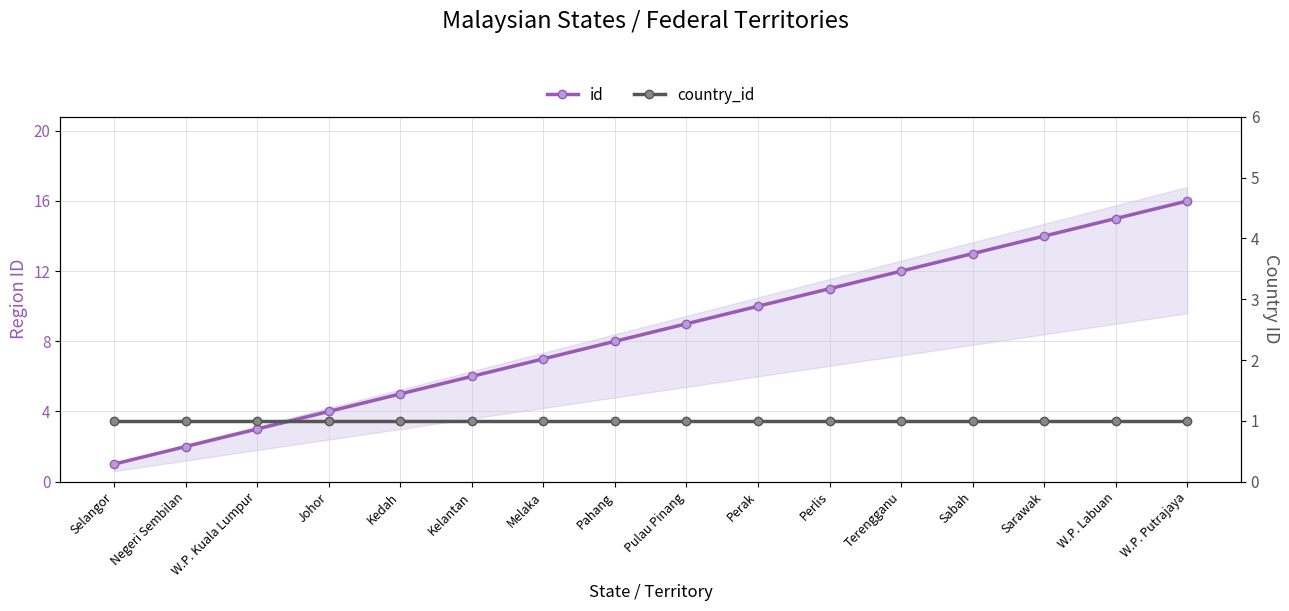

What is the label of the 4th point from the right?

Sabah